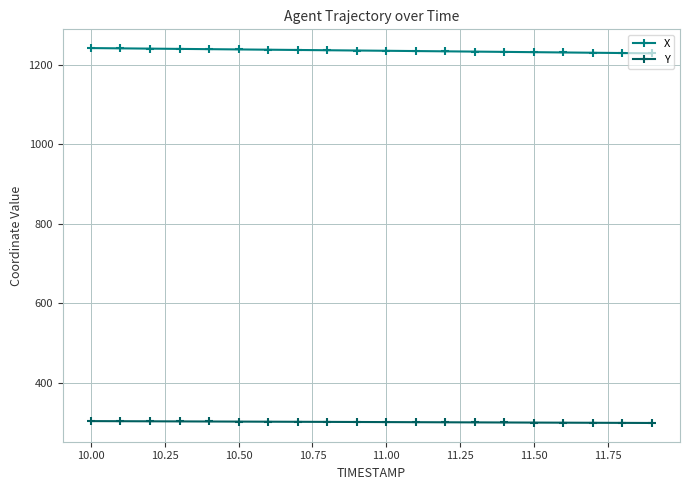

What is the value of the Y point at the 7th from the left?

301.2